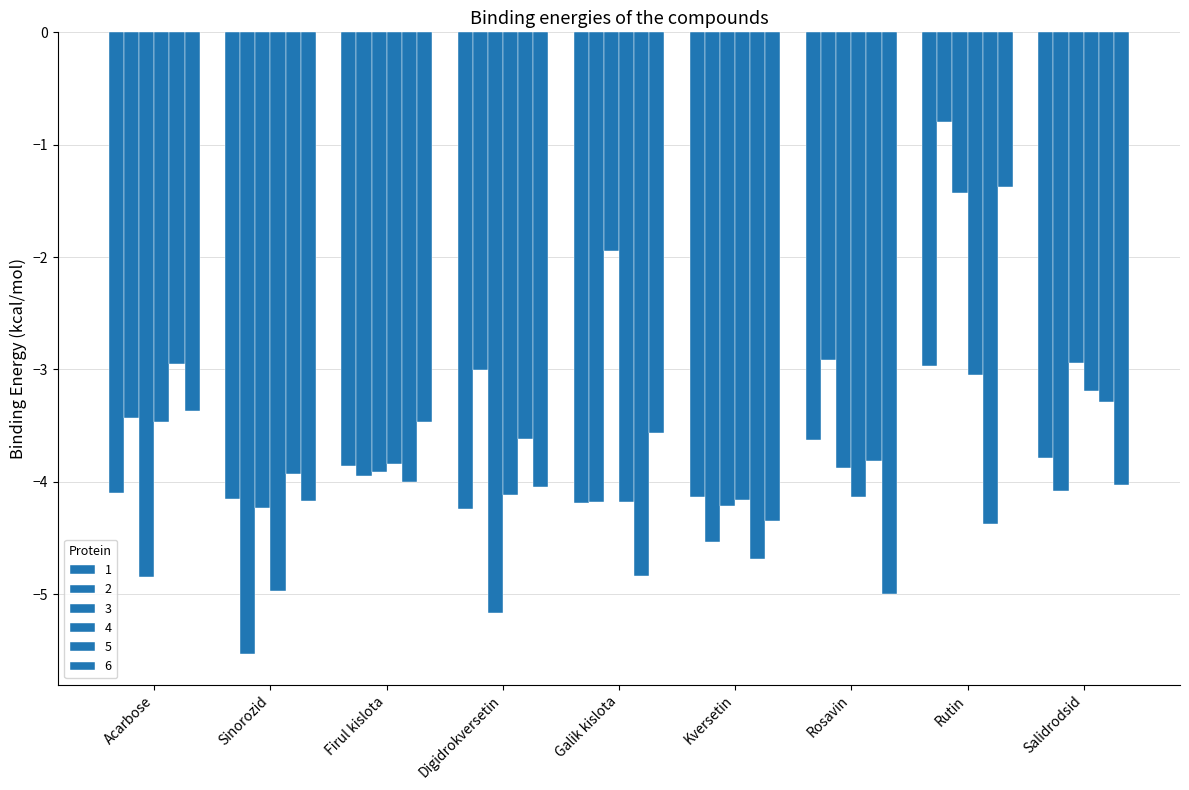

How many bars are there in each group?

6